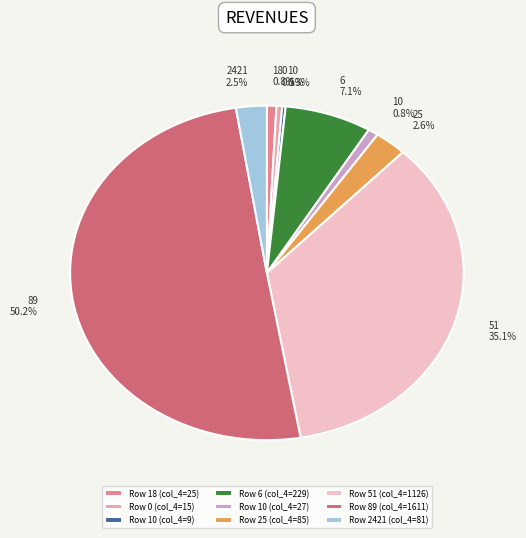

What is the largest slice in the pie chart?

Row 89 (col_4=1611)